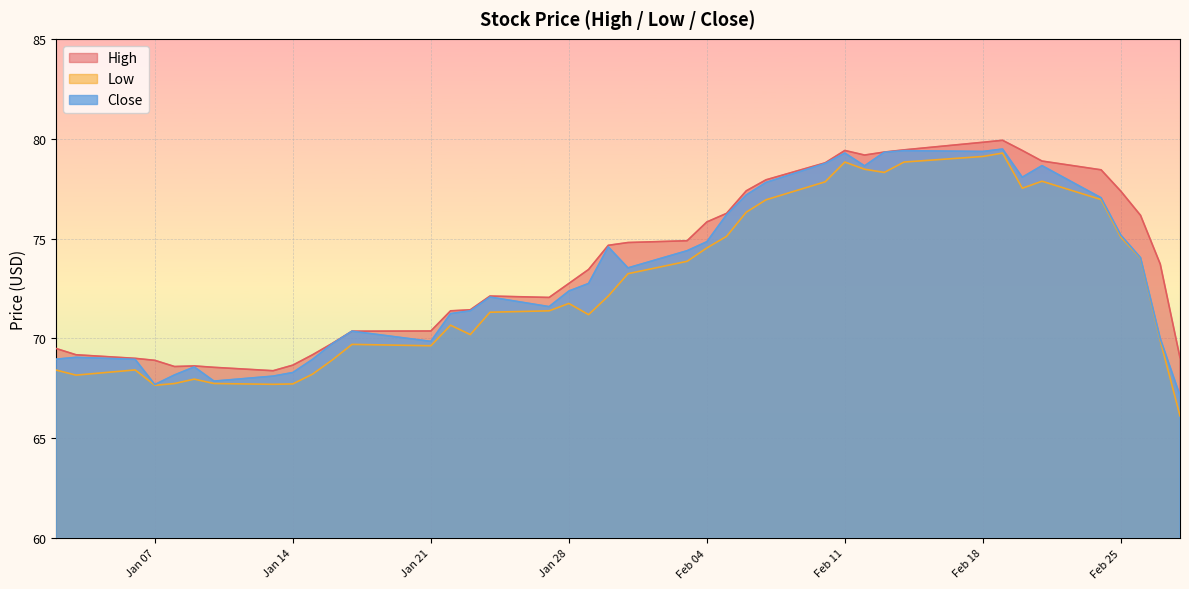

Does the chart display data point markers on the line(s)?

No